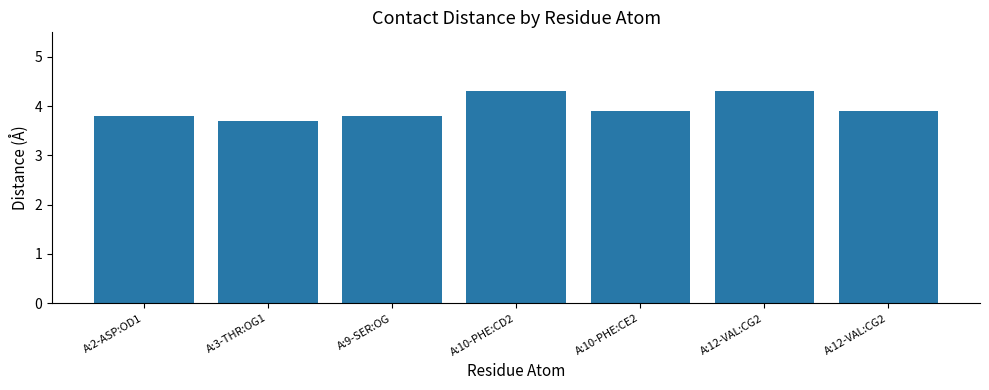

List the labels in order of value, smallest first.

A:3-THR:OG1, A:2-ASP:OD1, A:9-SER:OG, A:10-PHE:CE2, A:12-VAL:CG2, A:10-PHE:CD2, A:12-VAL:CG2